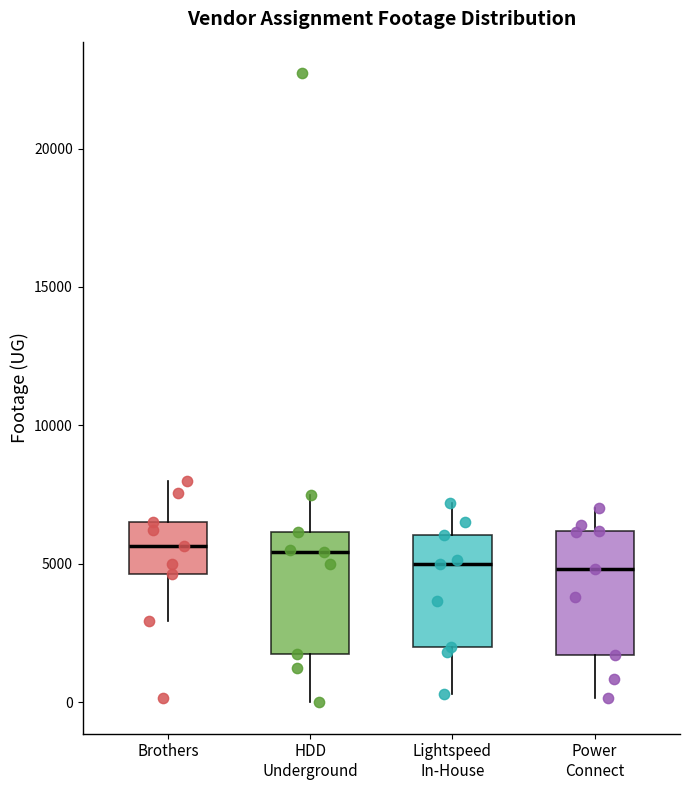

Reading left to right, read every box against the y-axis: the position of its median line, the range the box covers, and the ends of its whiskers. The values are not printed on the chart, so give them approximately, as read against the axis.

Brothers: median 5500, box 4500 to 6500, whiskers 3000 to 8000
HDD Underground: median 5500, box 1500 to 6000, whiskers 0 to 7500
Lightspeed In-House: median 5000, box 2000 to 6000, whiskers 500 to 7000
Power Connect: median 5000, box 1500 to 6000, whiskers 0 to 7000